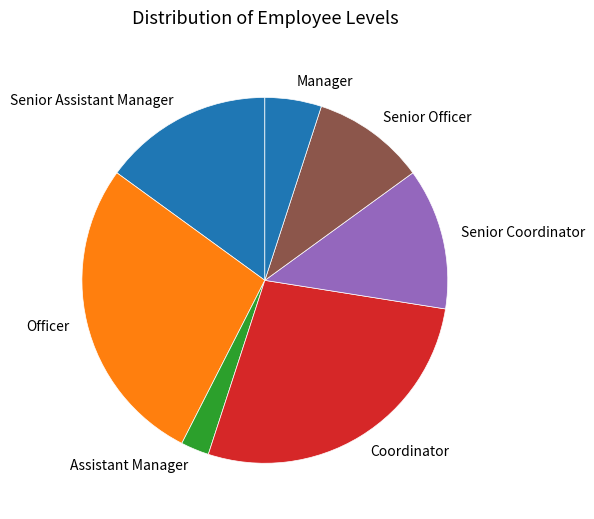

Does Coordinator represent more than half of the total?

No